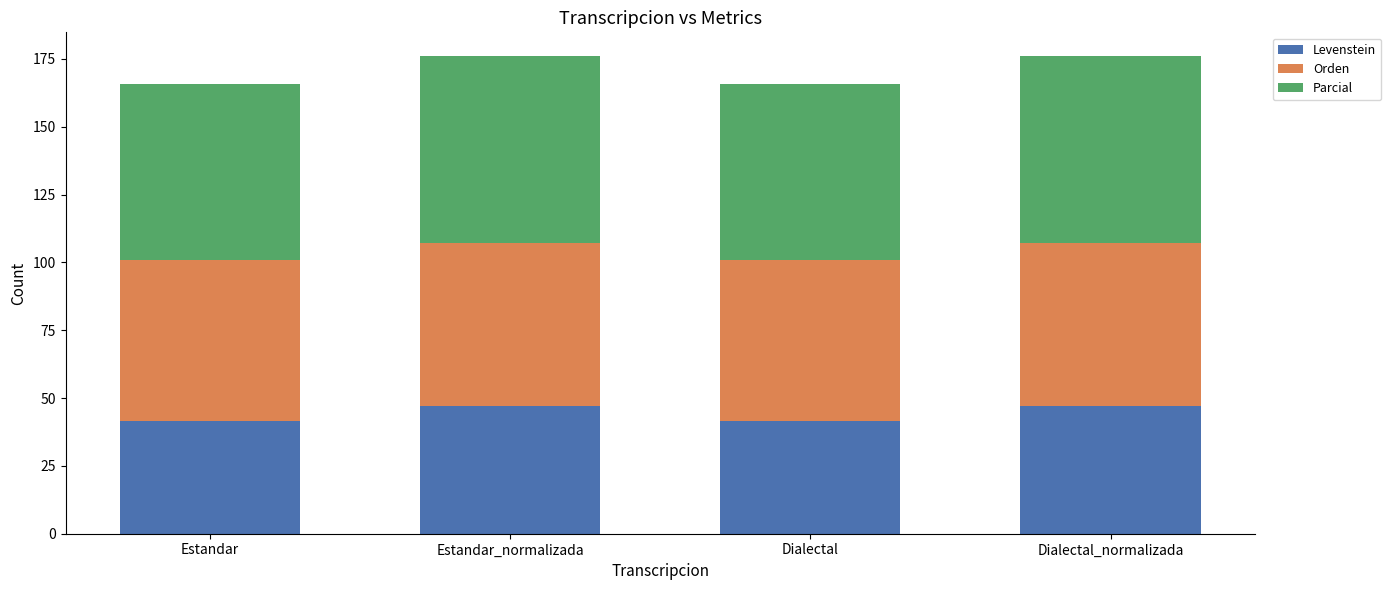

What is the total value across all series at Dialectal?

165.5